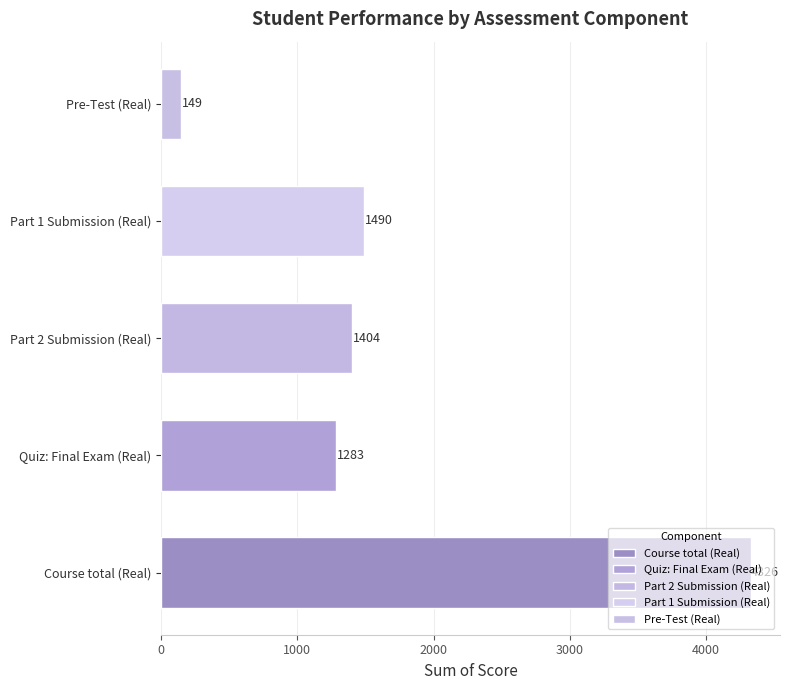

How many bars are there in each group?

5